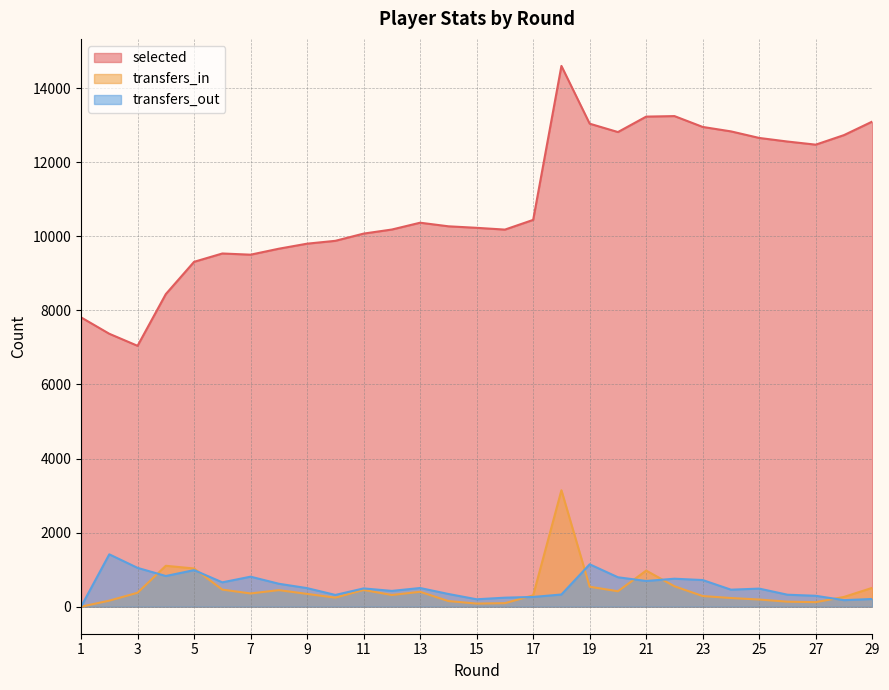

How many lines are shown in the chart?

3